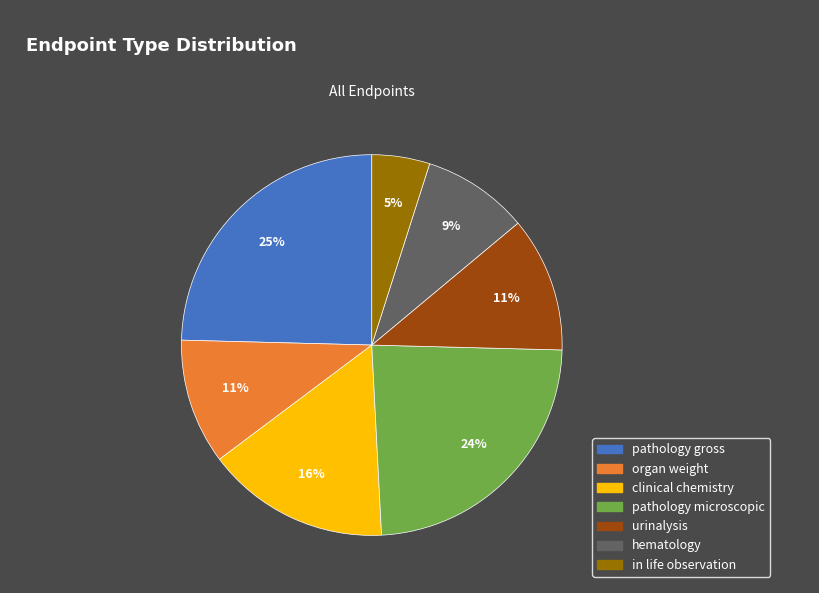

To the nearest percent, what is the average slice percentage?

14%